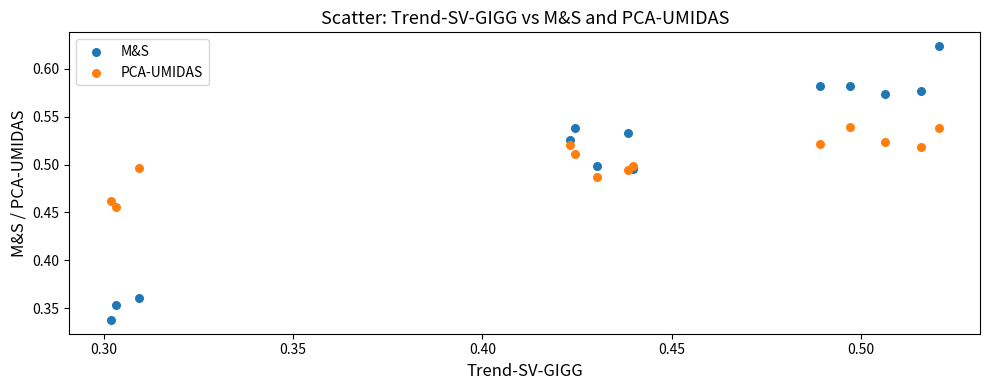

Which series has the widest spread of Y values?

M&S